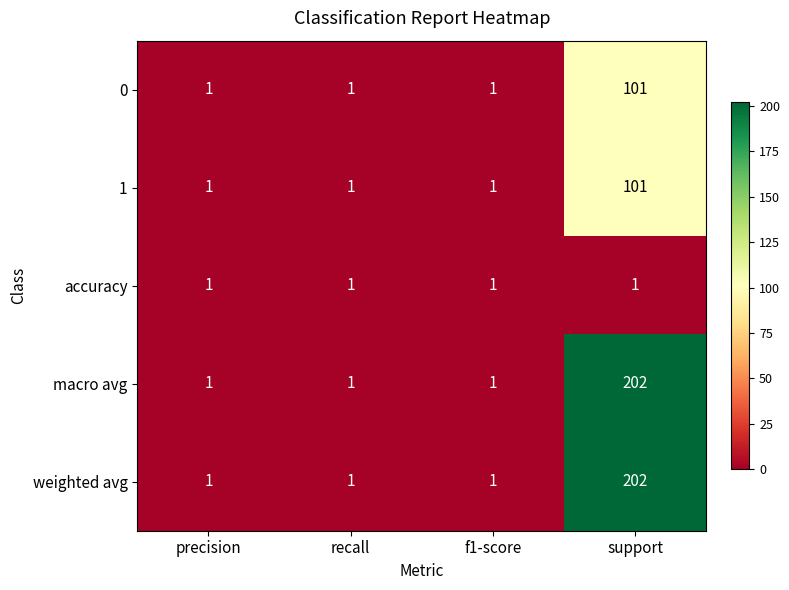

At which category is the sum across all series the highest?

support